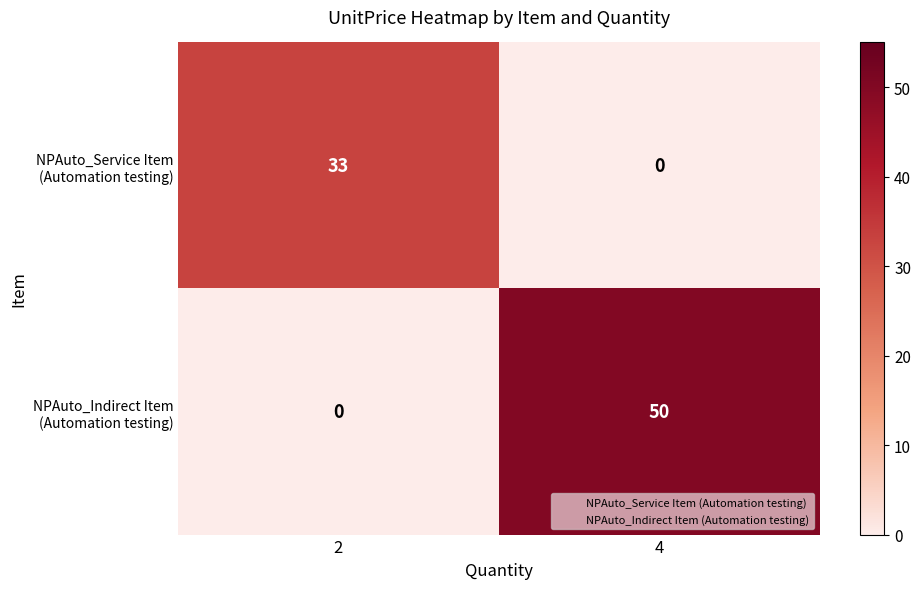

Which label corresponds to the largest value in the chart?

4